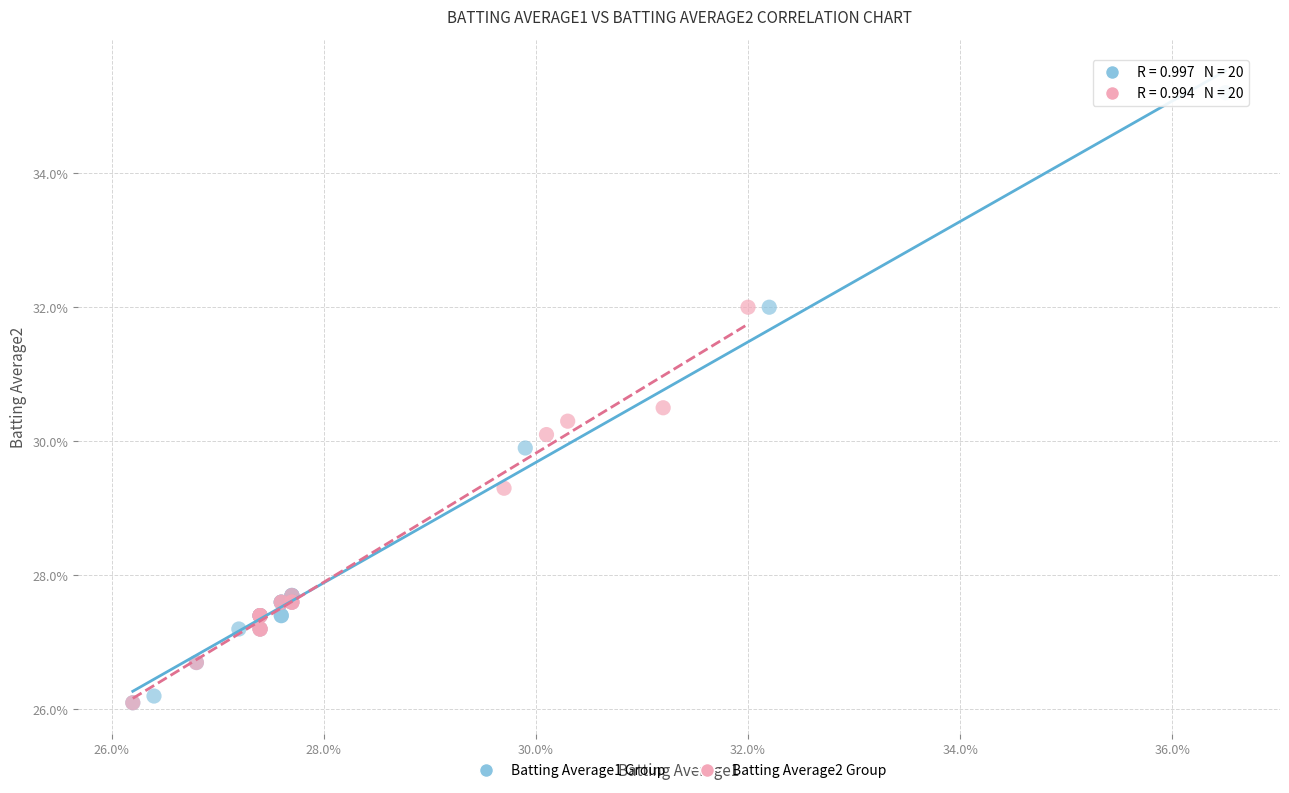

Which series reaches the maximum Y coordinate?

Batting Average1 Group